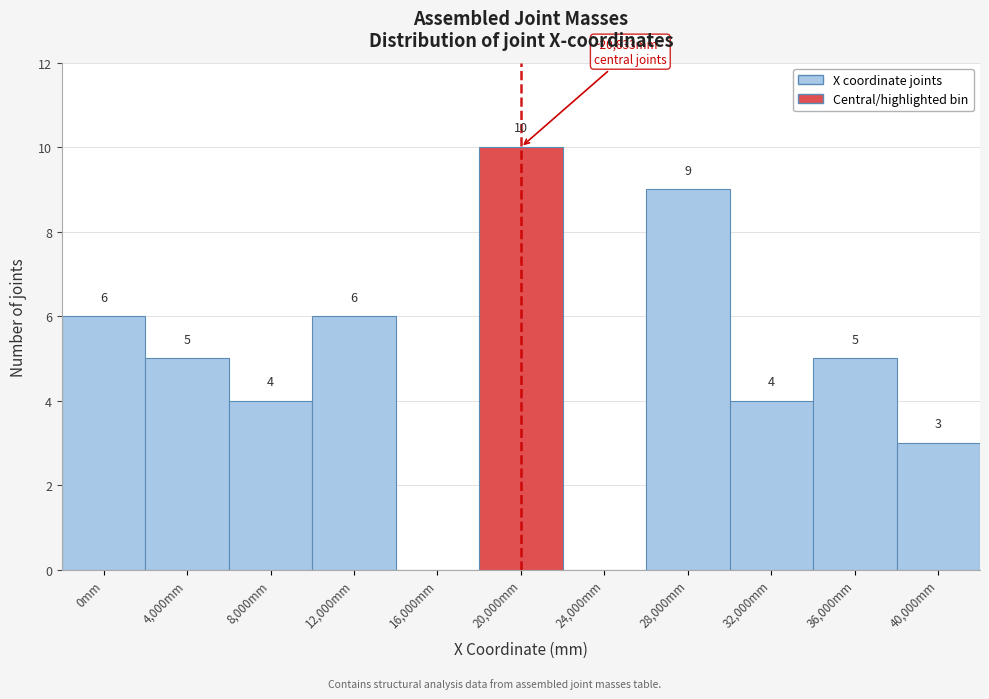

Reading left to right, list all the values displayed in this chart.

0mm=6	4,000mm=5	8,000mm=4	12,000mm=6	16,000mm=0	20,000mm=10	24,000mm=0	28,000mm=9	32,000mm=4	36,000mm=5	40,000mm=3